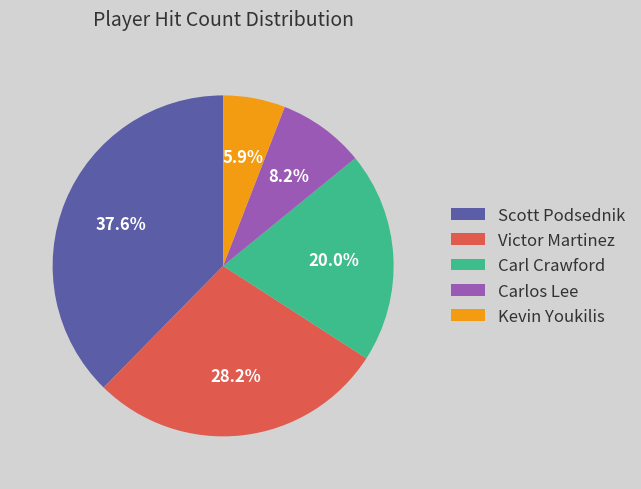

How many segments does this pie chart have?

5